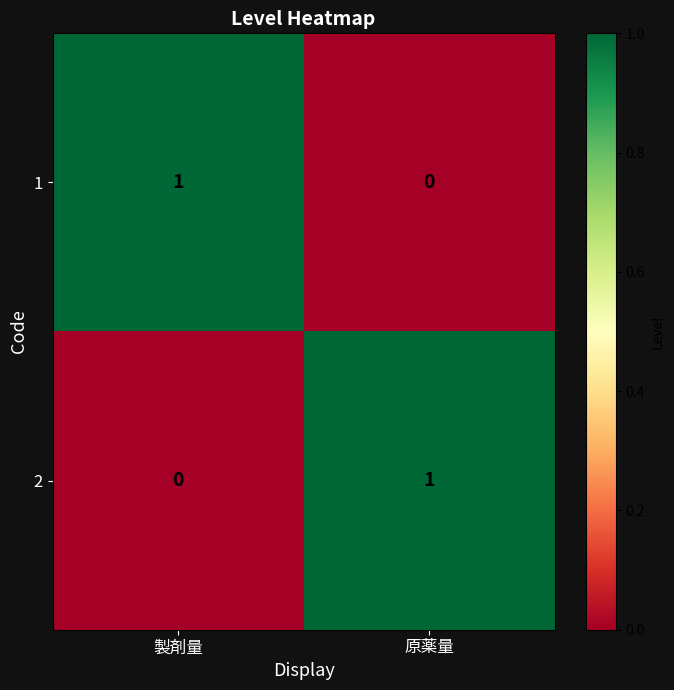

Reading left to right, transcribe all the data shown in this chart.

1: 1	0
2: 0	1